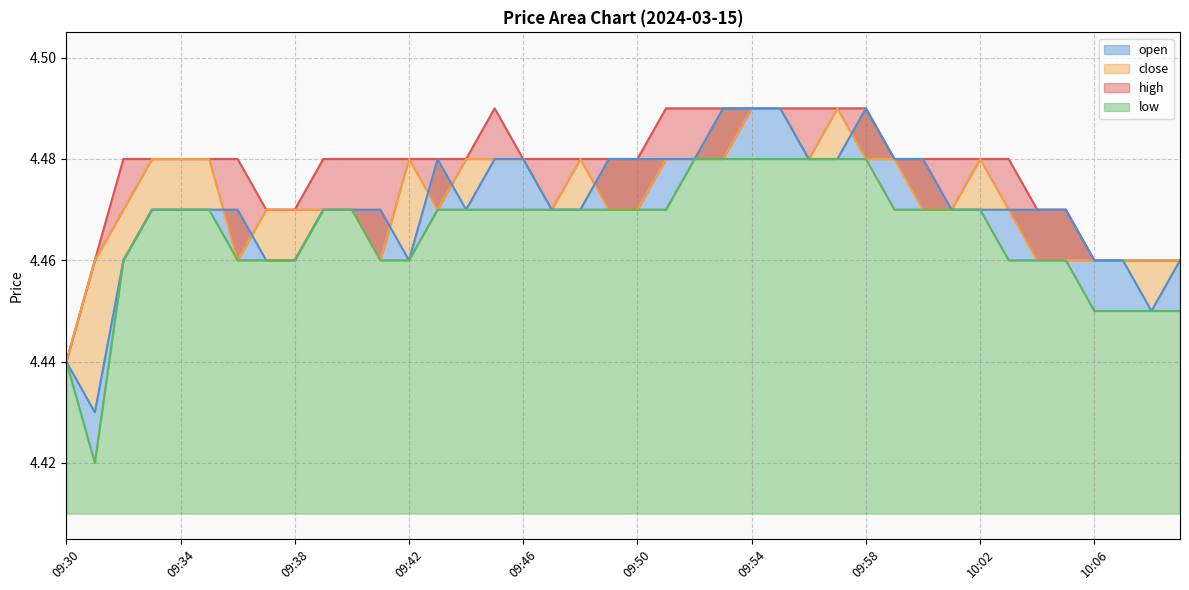

How many intersections are there between close and open?

7